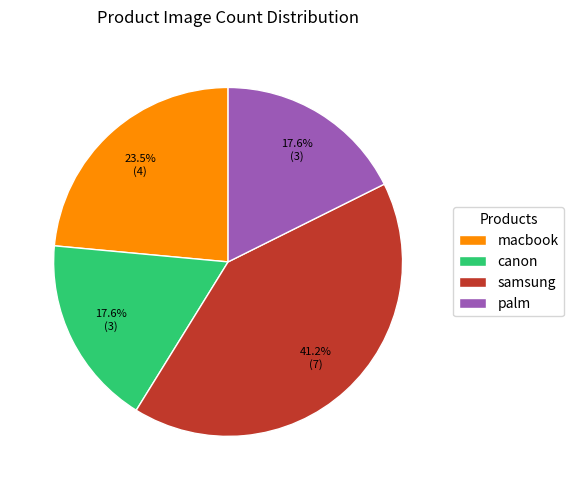

Count the number of slices in the pie.

4